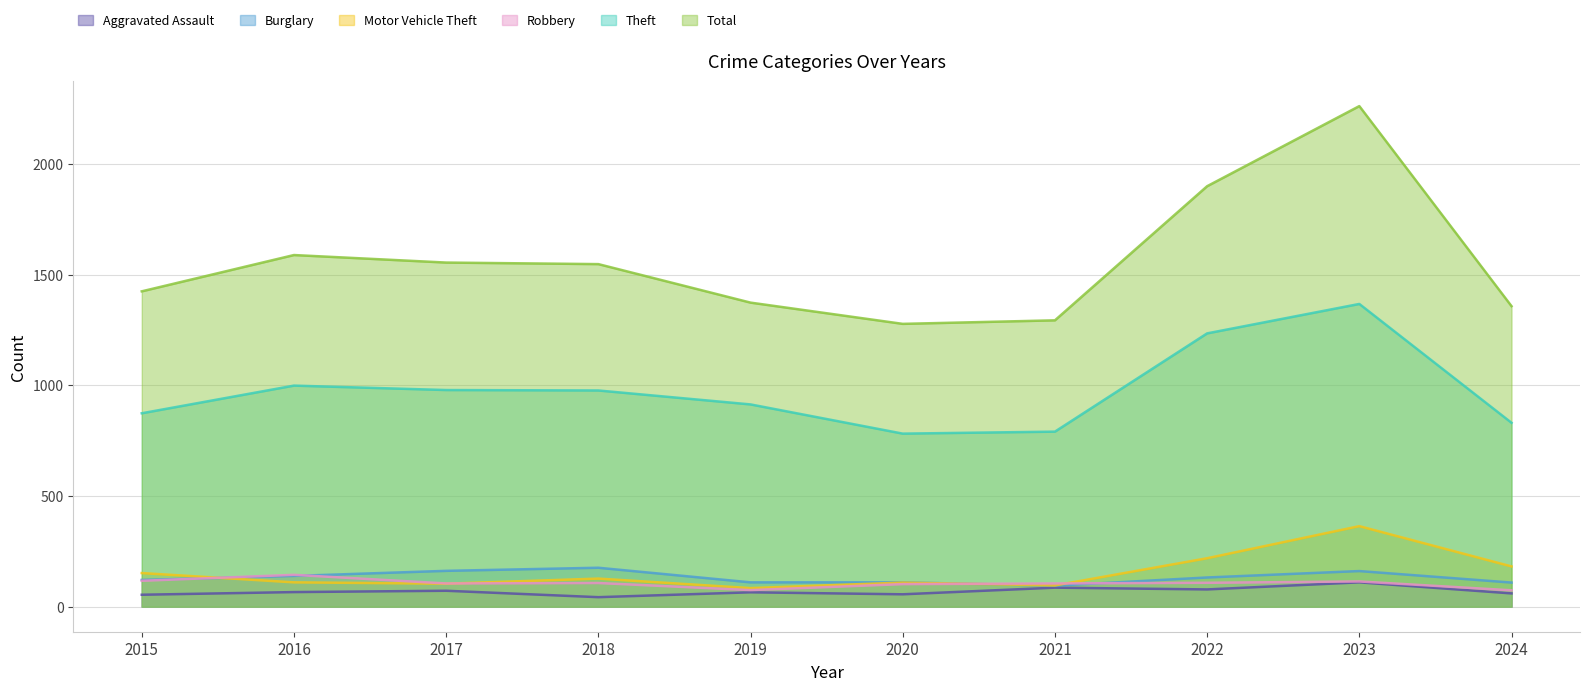

How many data points in Total are less than 1548?

5